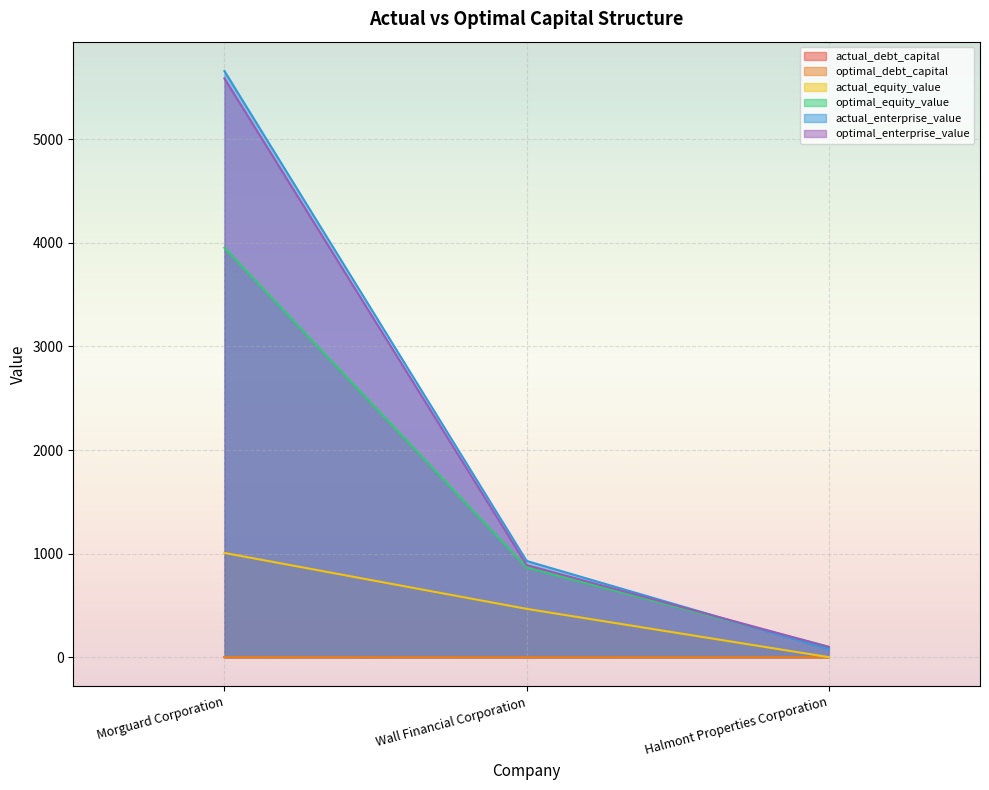

Is it true that optimal_debt_capital equals 0.0 at Wall Financial Corporation?

True